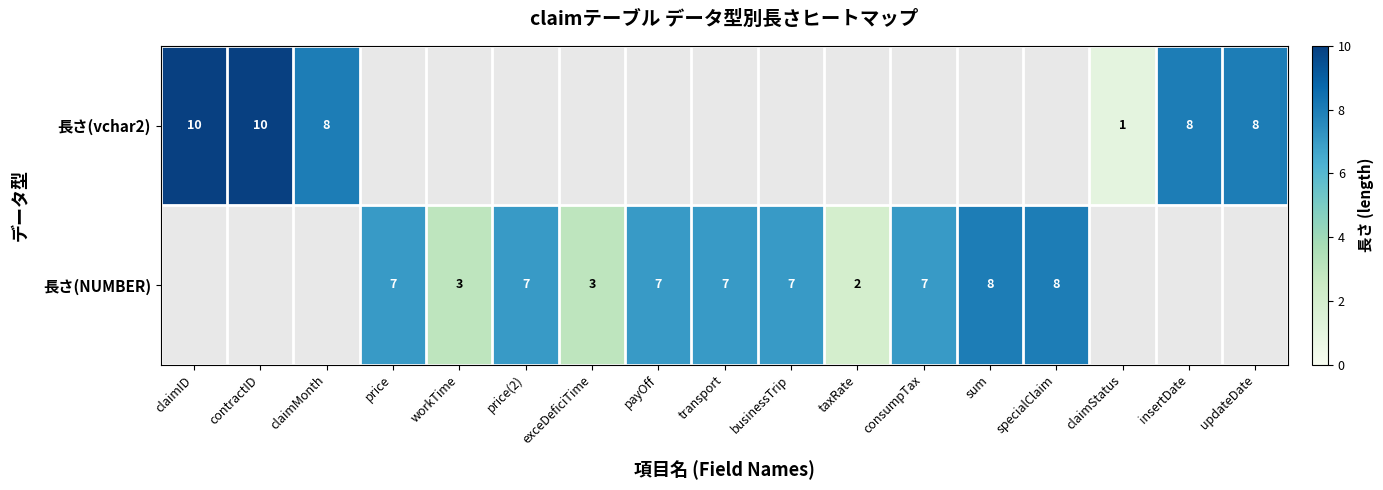

Is it true that 長さ(NUMBER) equals 1 at exceDeficiTime?

False